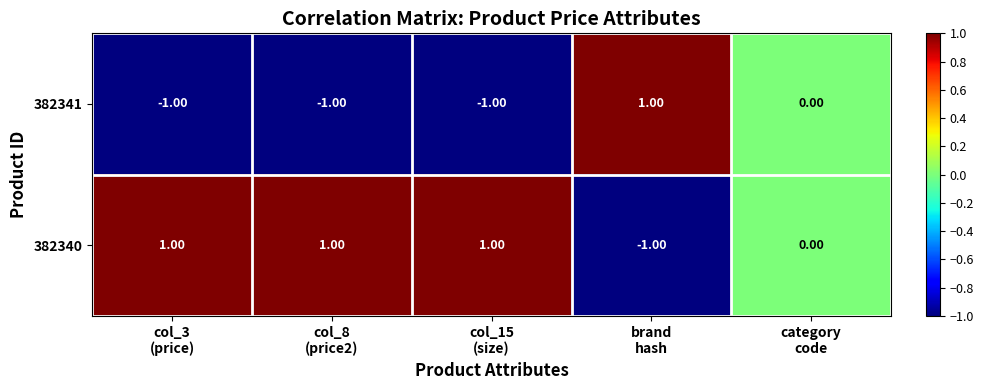

Which series has the largest total across all categories?

382340